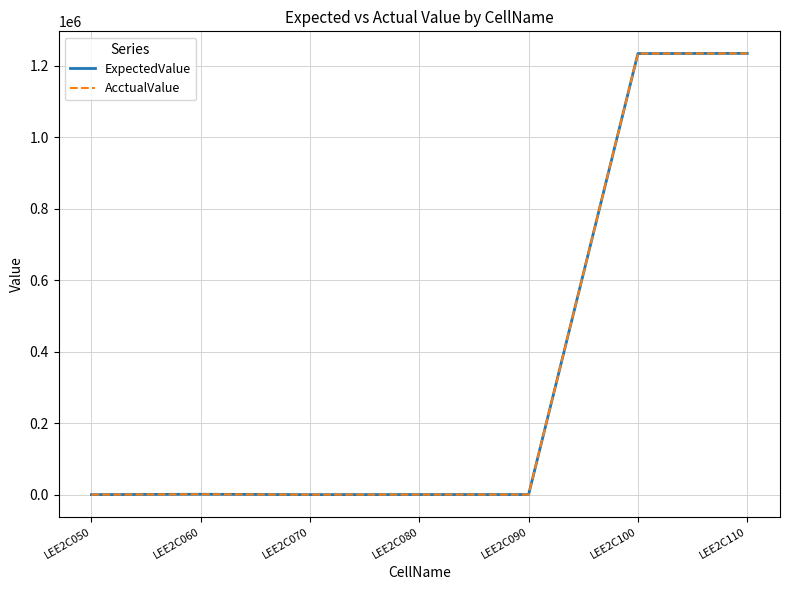

The ExpectedValue series shows 1235000.0 at LEE2C110. True or false?

True